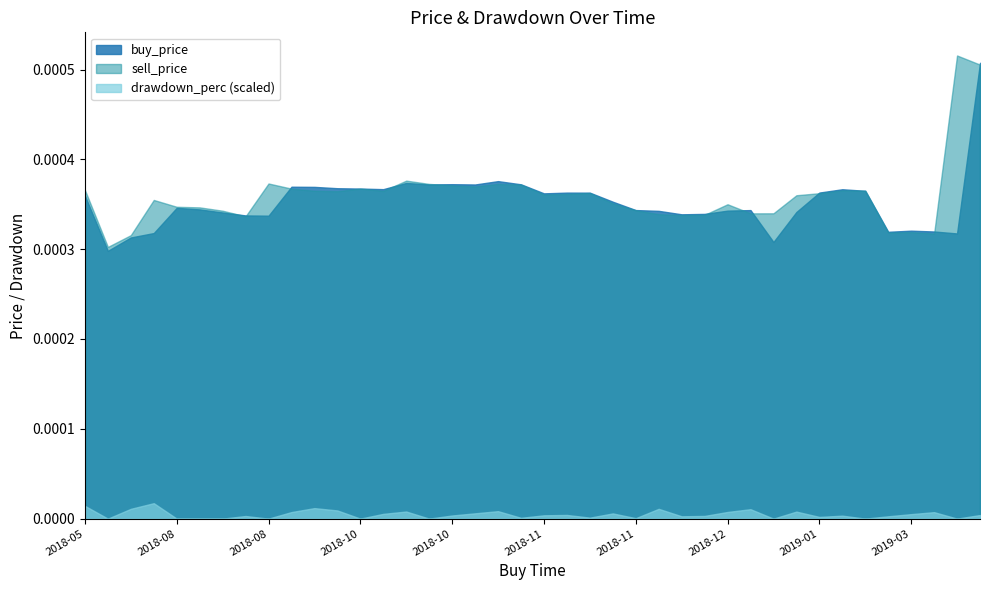

How many lines are shown in the chart?

3